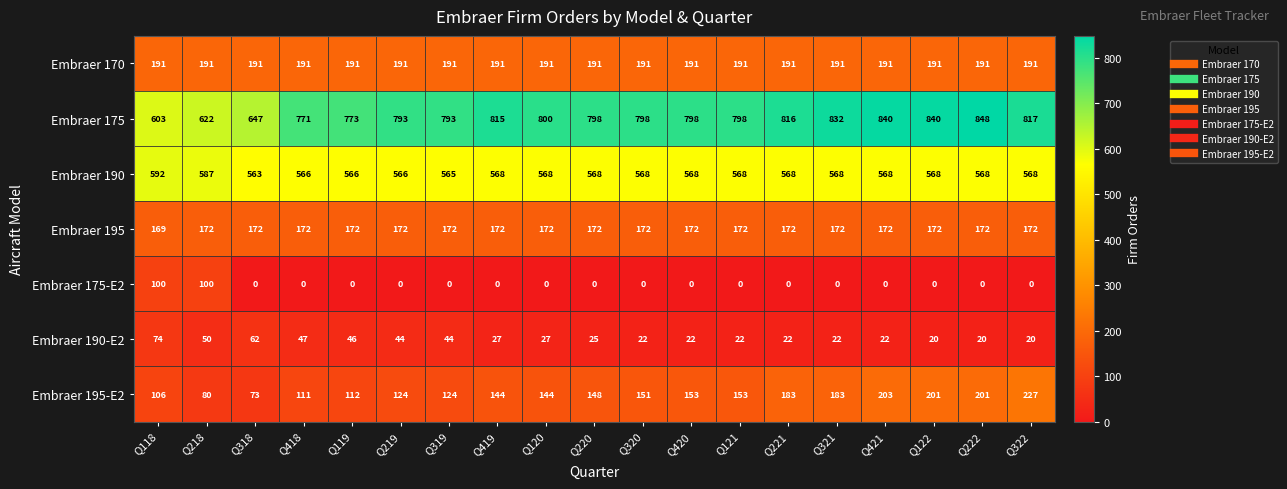

What is the minimum value for Embraer 190-E2?

20